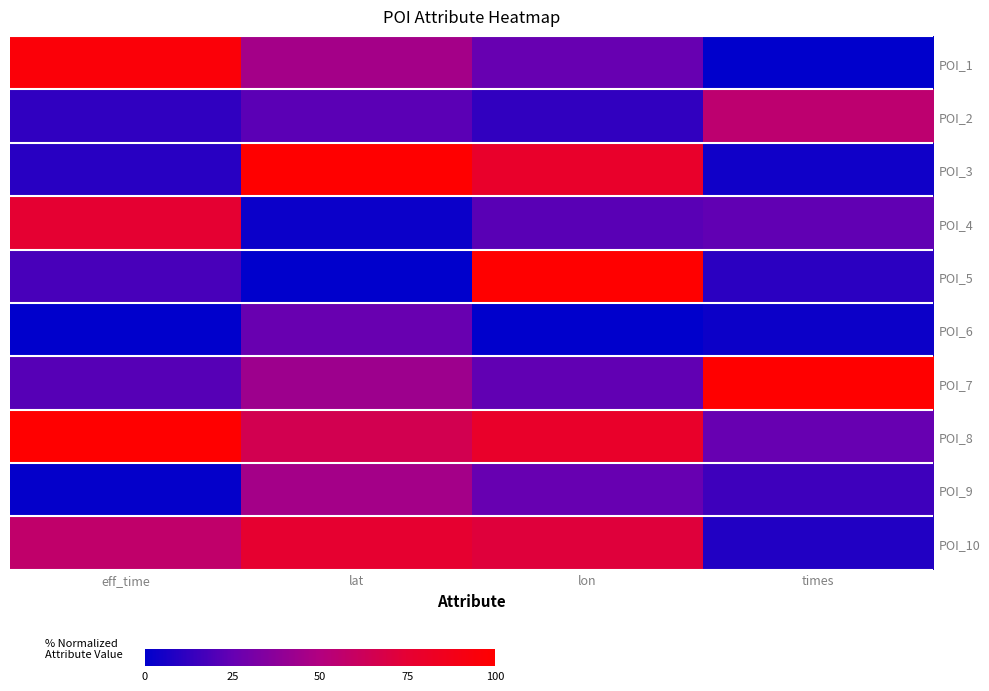

What is the greatest value displayed?

100.0